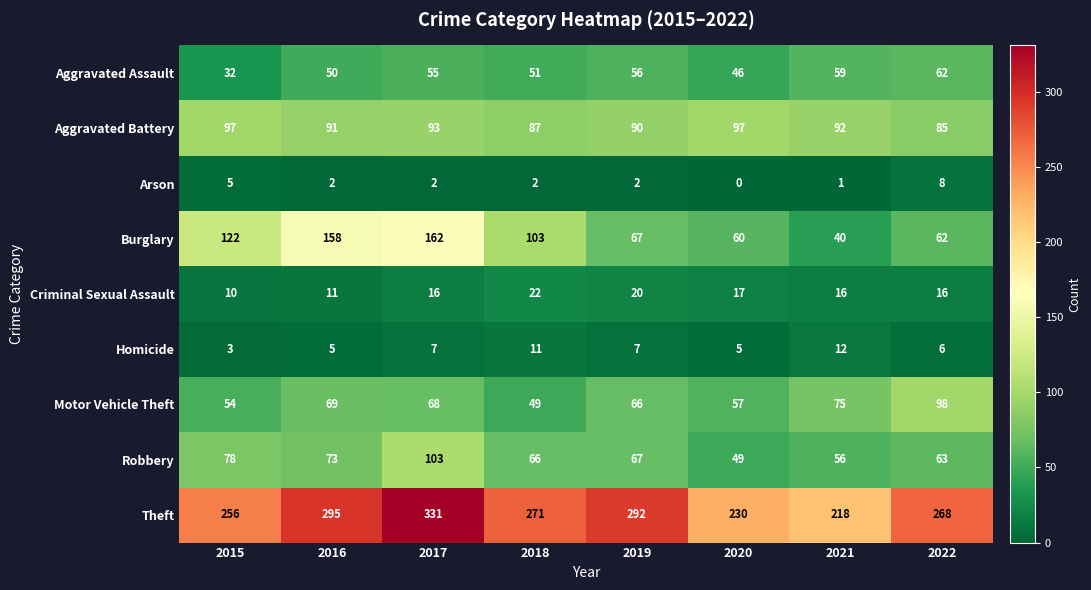

Between 2021 and 2022, which series saw the biggest shift?

Theft